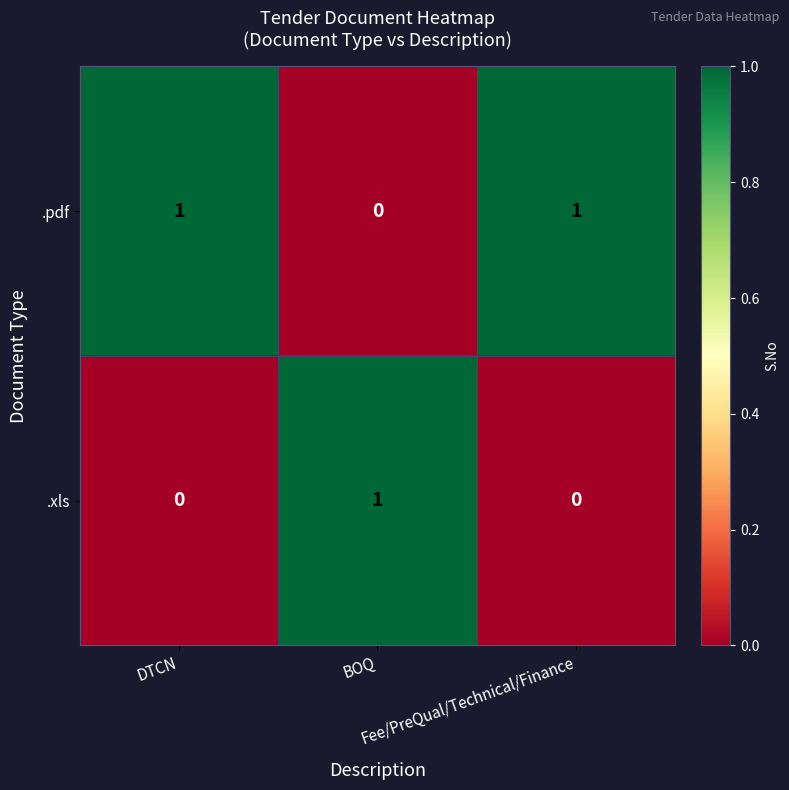

Rank the series by their average value, from highest to lowest.

.pdf, .xls